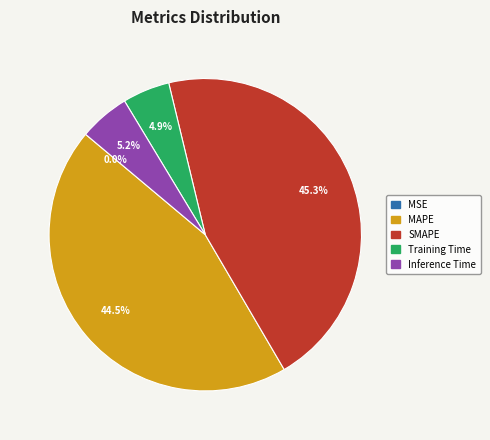

The SMAPE slice represents 45% of the pie. True or false?

True